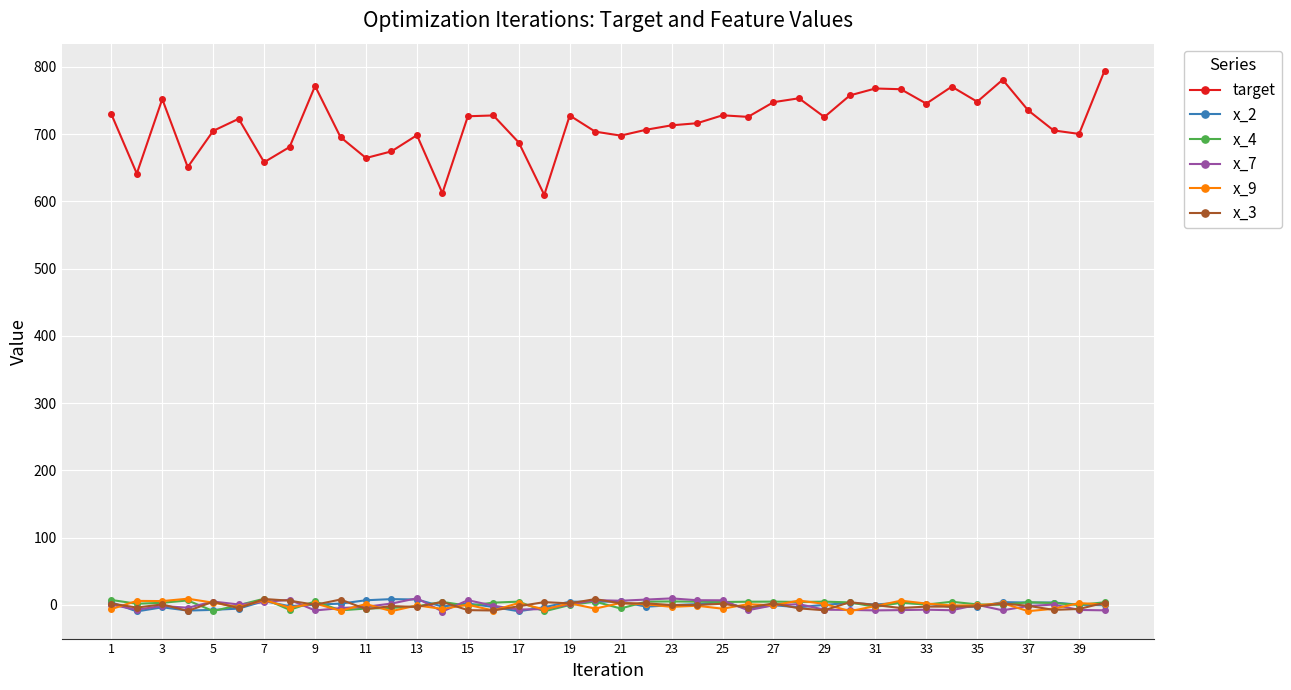

Count the number of categories in the chart.

40